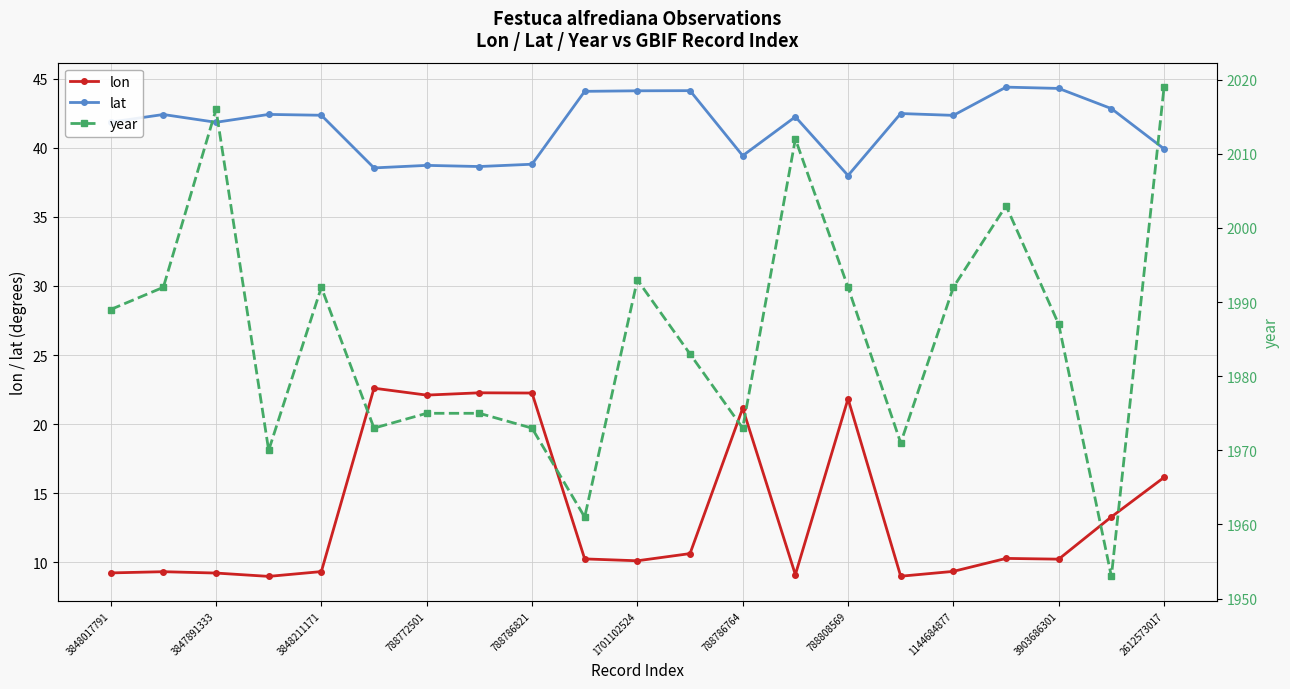

What is the spread (max minus min) of values at 17?

1992.7